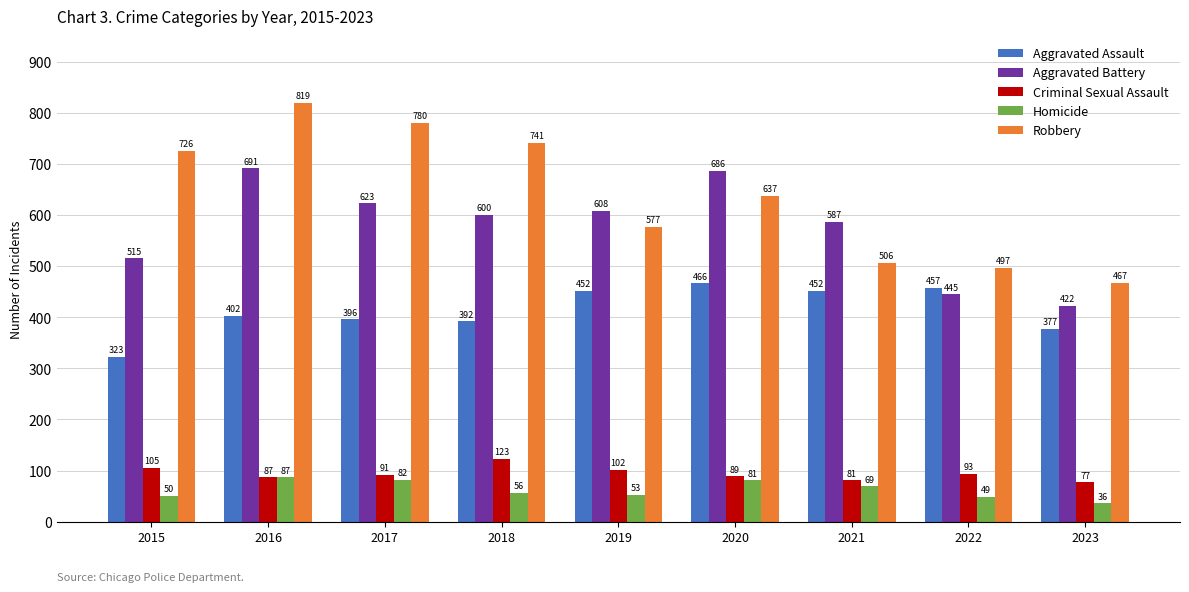

The value of Homicide at 2016 is 49. True or false?

False